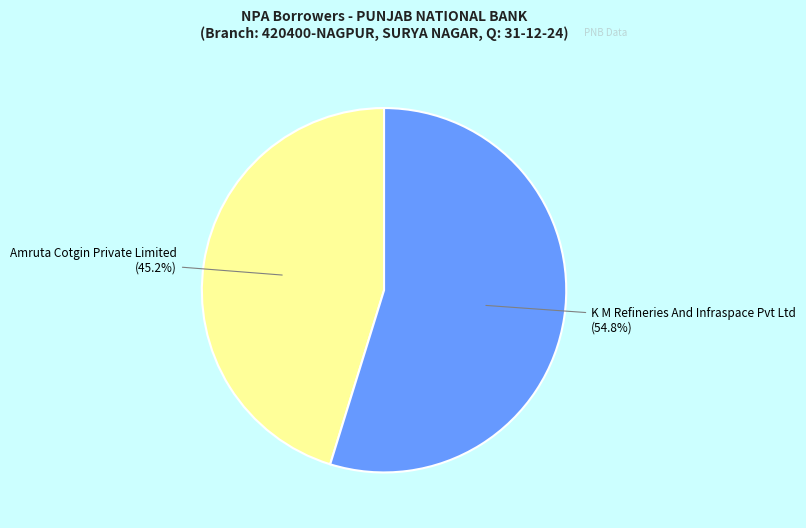

Does any single category account for the majority?

Yes